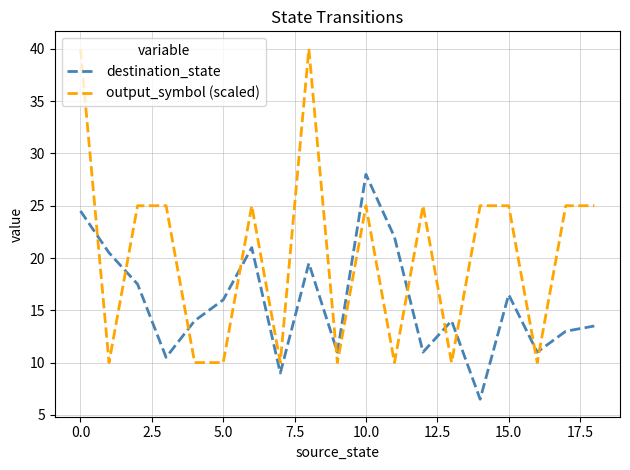

Which series has the largest total across all categories?

output_symbol (scaled)